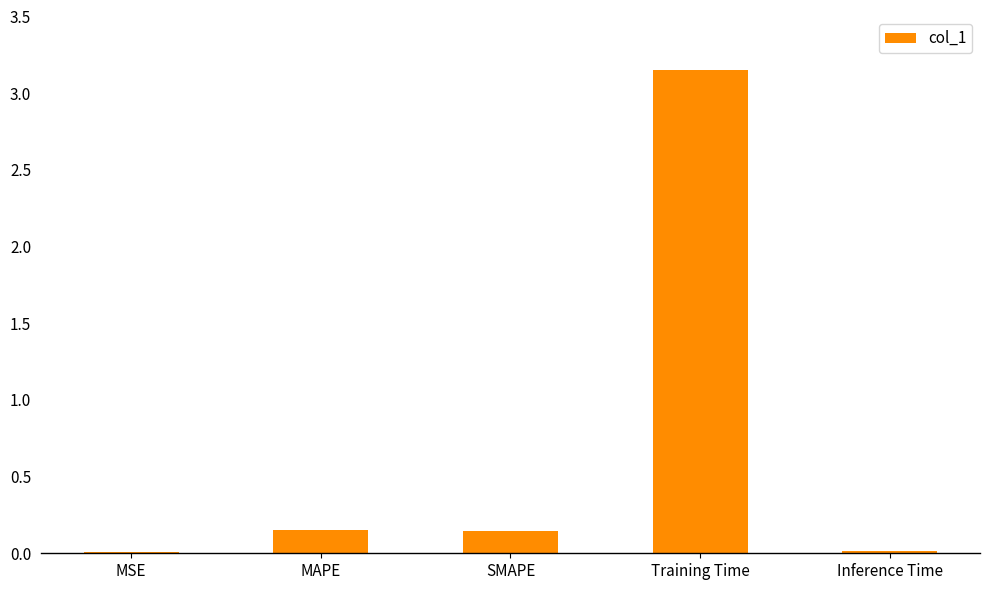

Between Training Time and MSE, which is larger?

Training Time